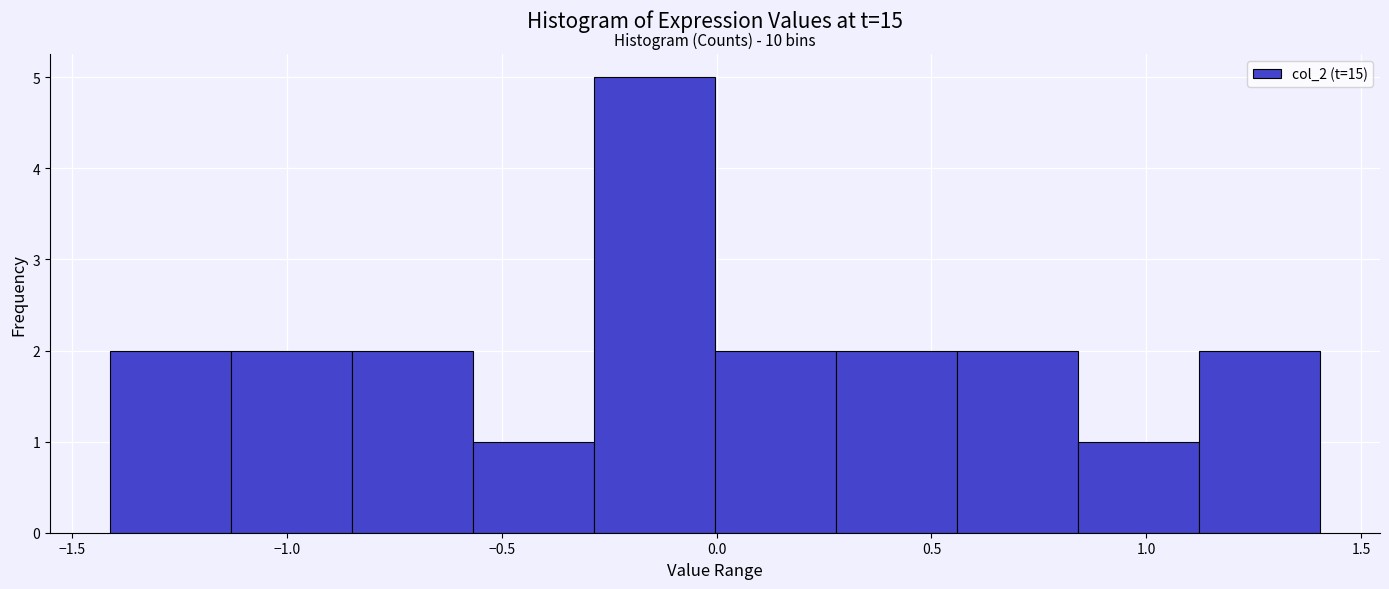

Over which range of the x-axis is the bar tallest?

-0.30 to 0.00